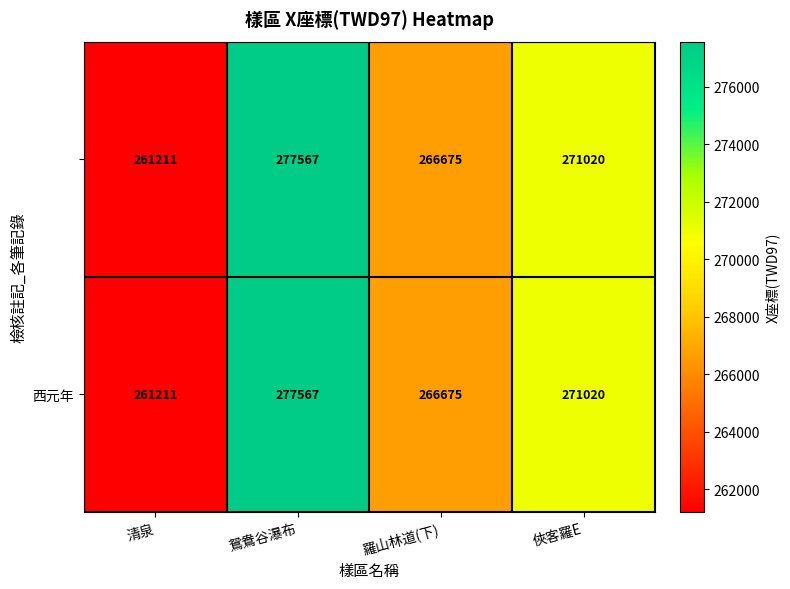

At which category does the chart reach its minimum across all series?

清泉